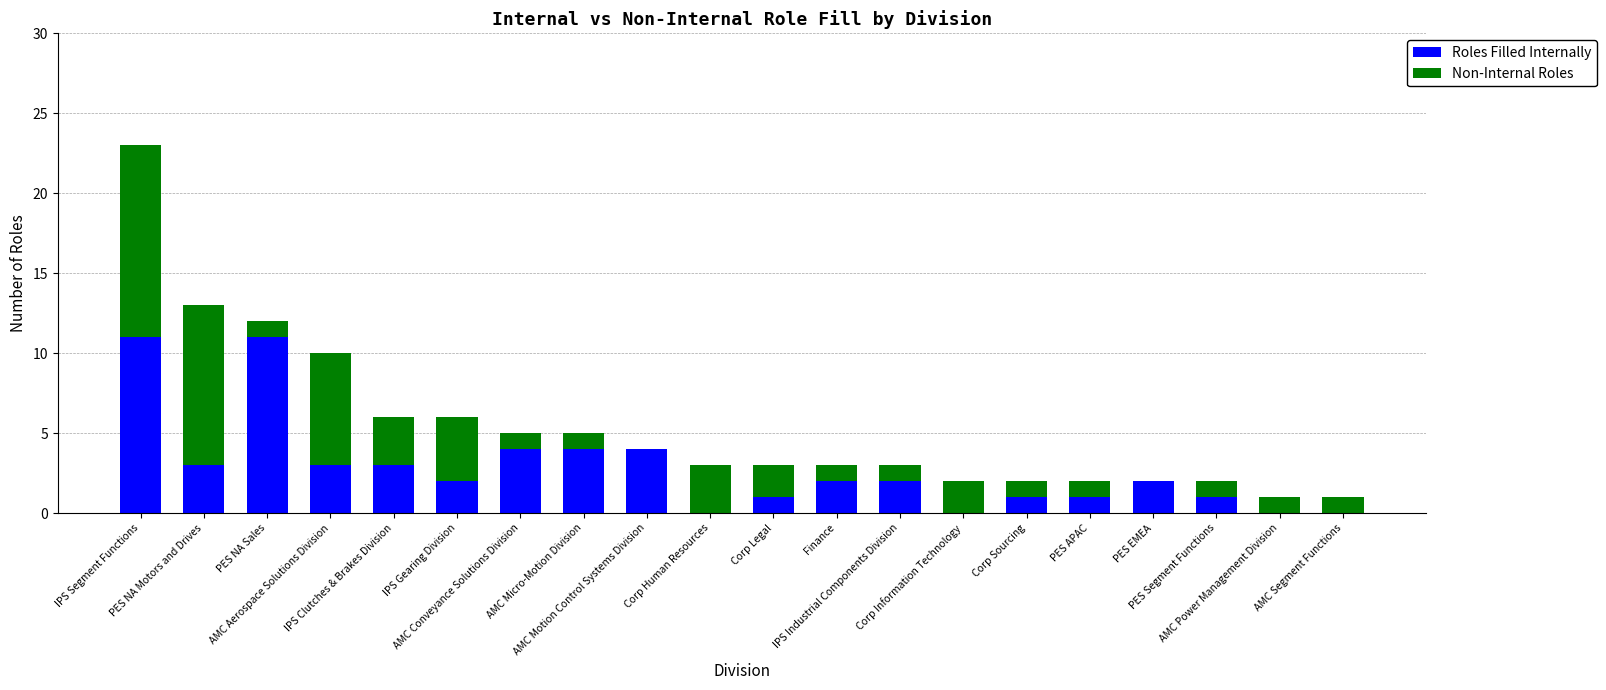

Does the chart contain stacked bars?

Yes